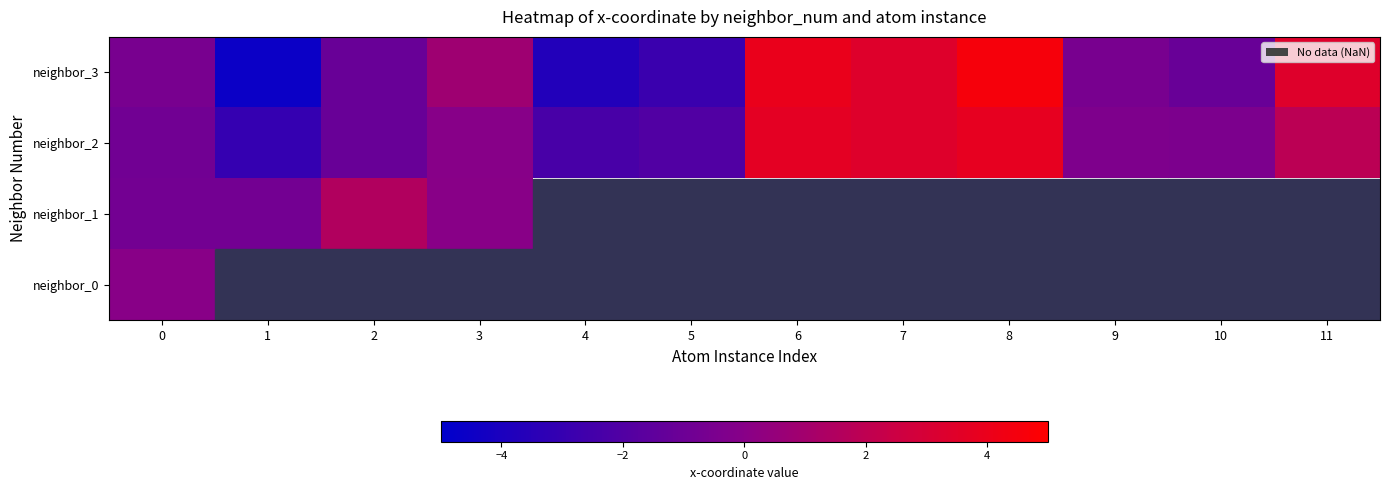

What value does the neighbor_2 series have at 4?

-2.3